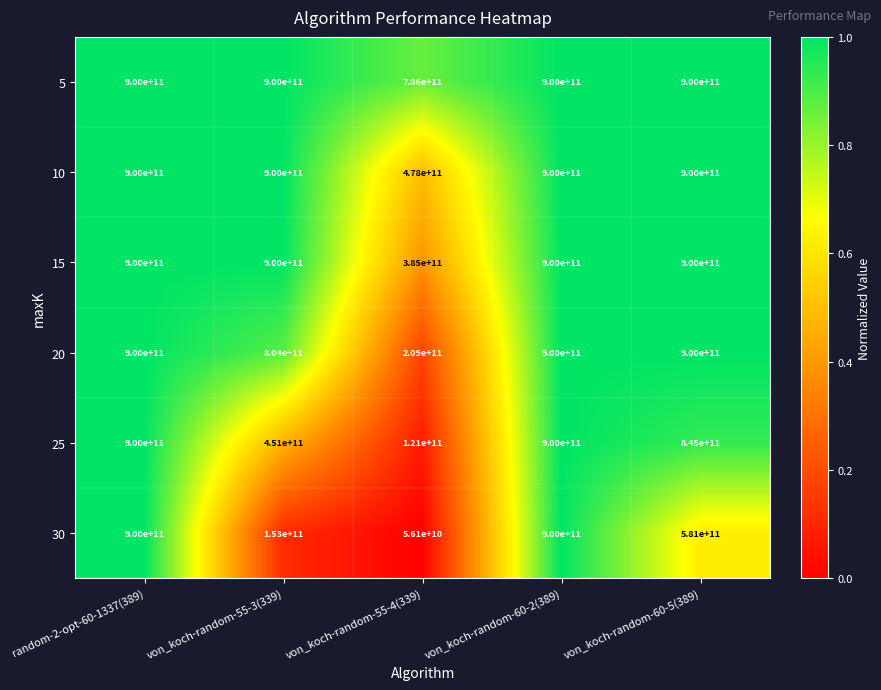

Which series has the largest total across all categories?

5